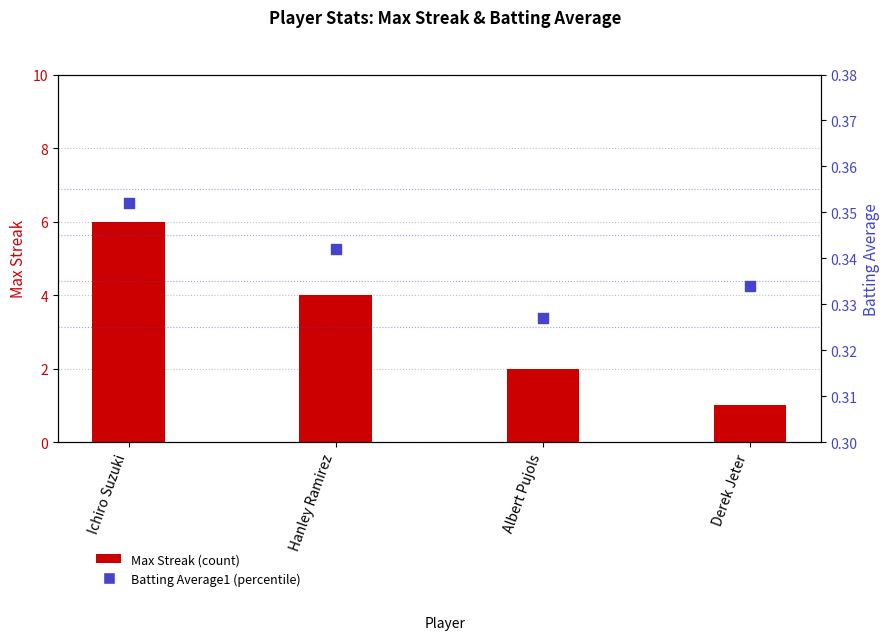

Which series contains the highest Y value?

Max Streak